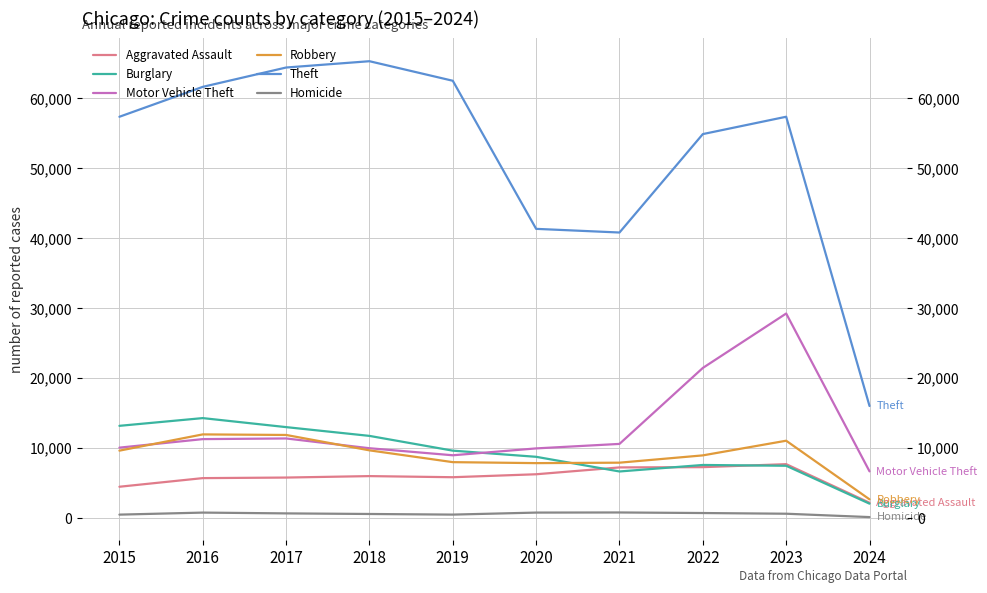

The value of Homicide at 2024 is 36. True or false?

False